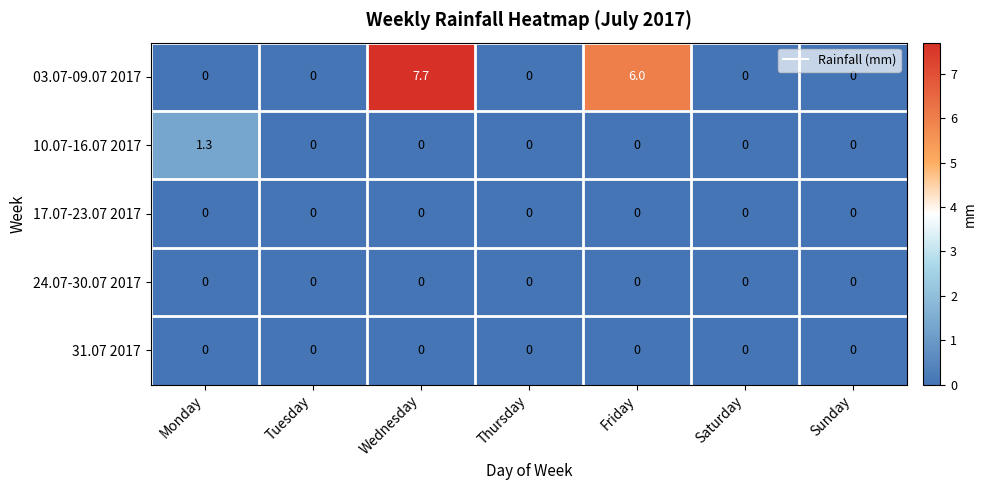

Which series has the largest total across all categories?

03.07-09.07 2017